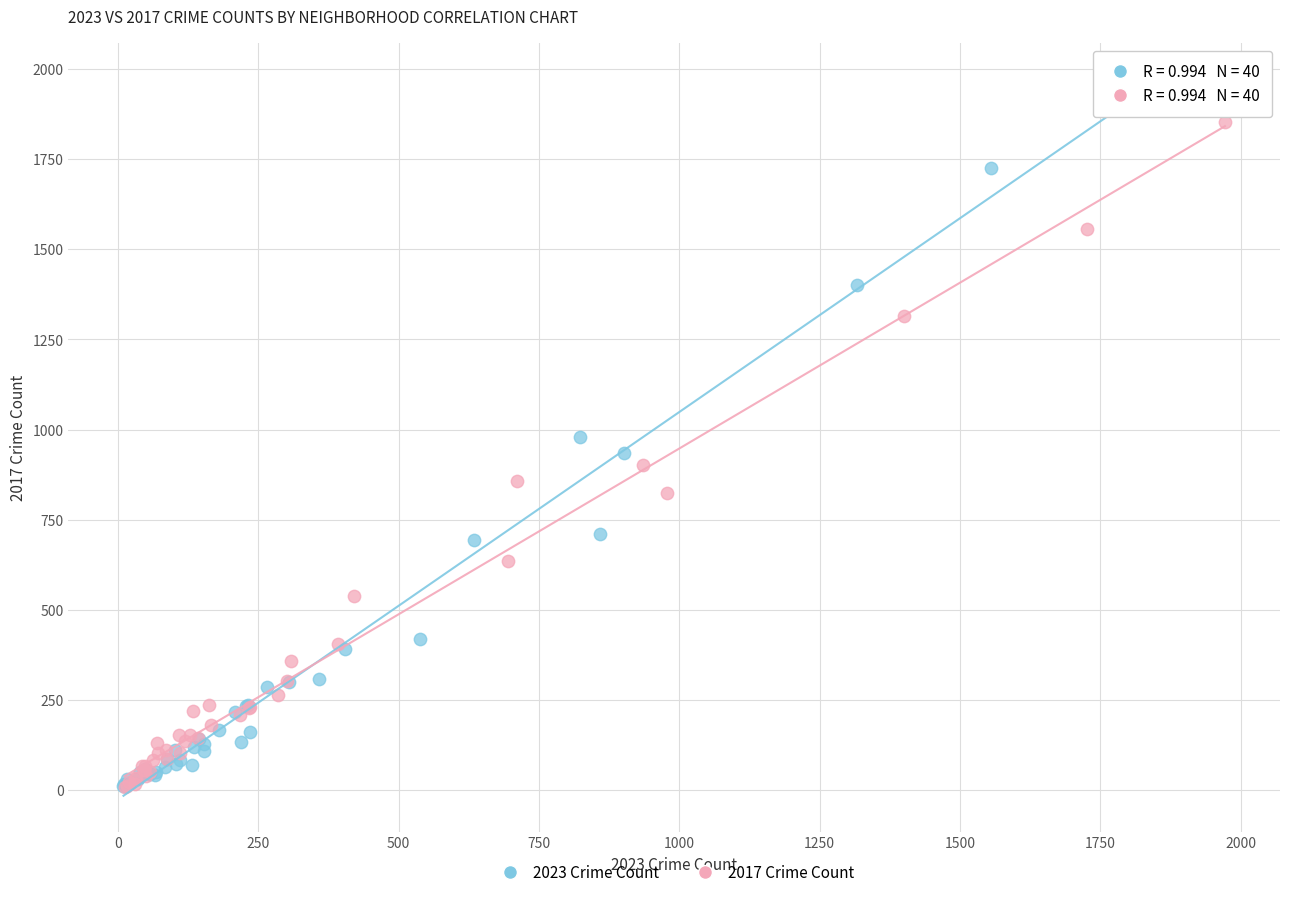

Which series contains the highest Y value?

2023 Crime Count